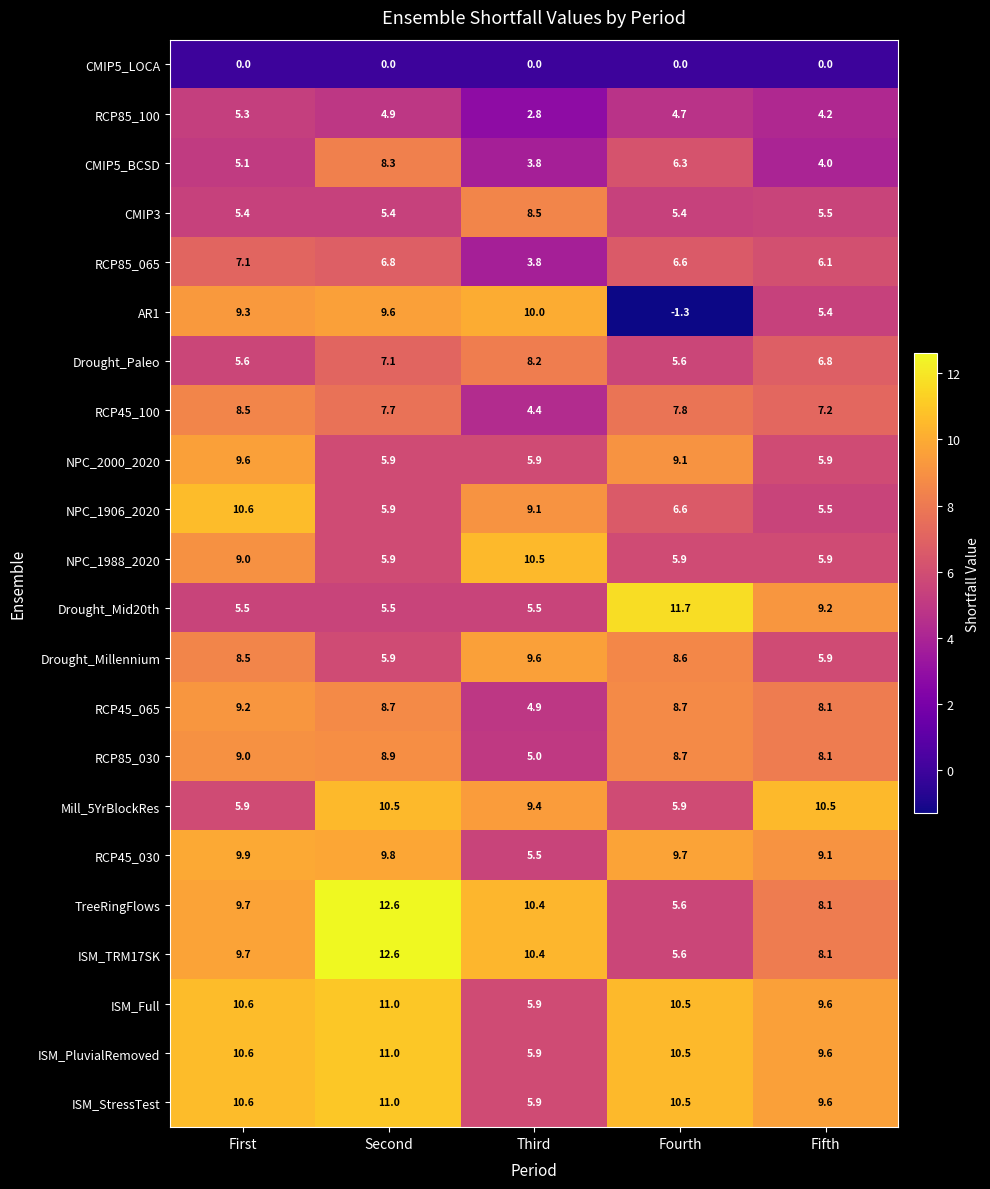

Which series changed the most between Third and Fourth?

AR1